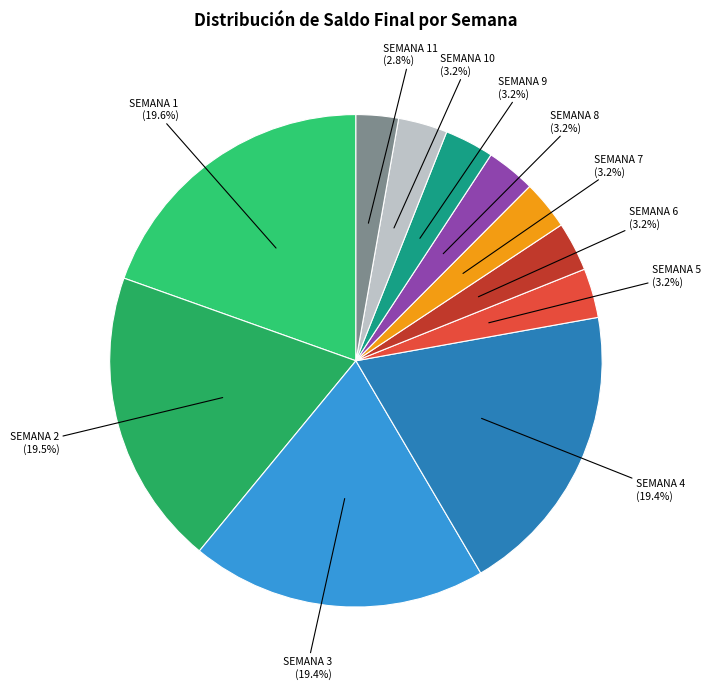

Is there a majority slice in this chart?

No